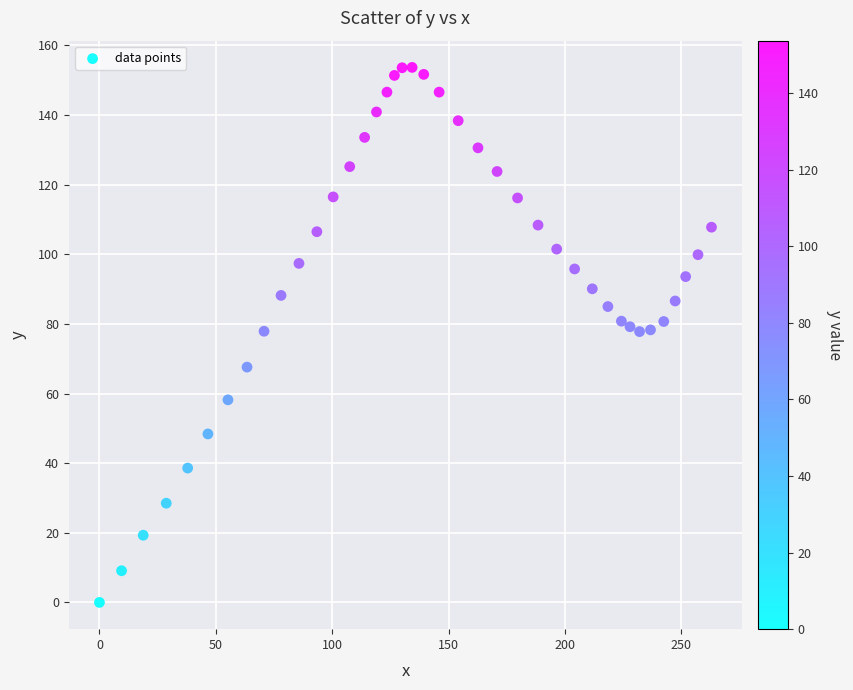

What is the range of Y values (max minus min)?

153.7